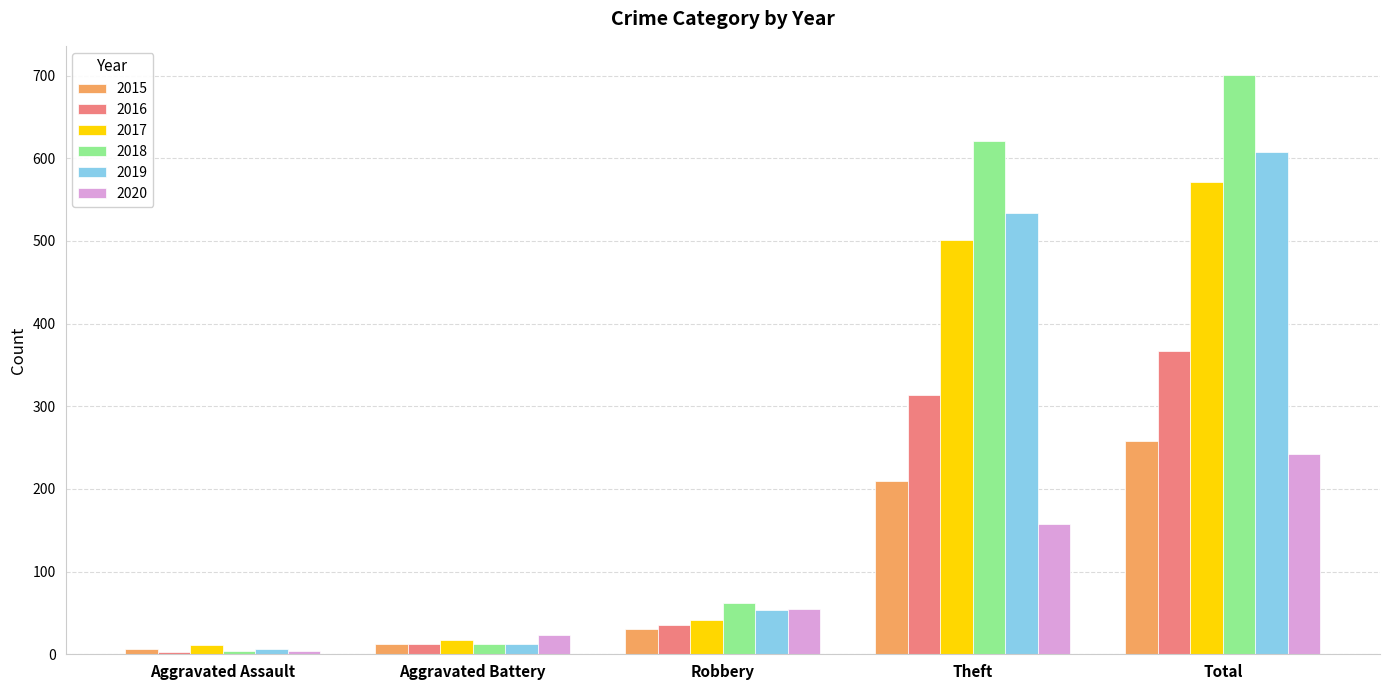

How many groups of bars are there?

5